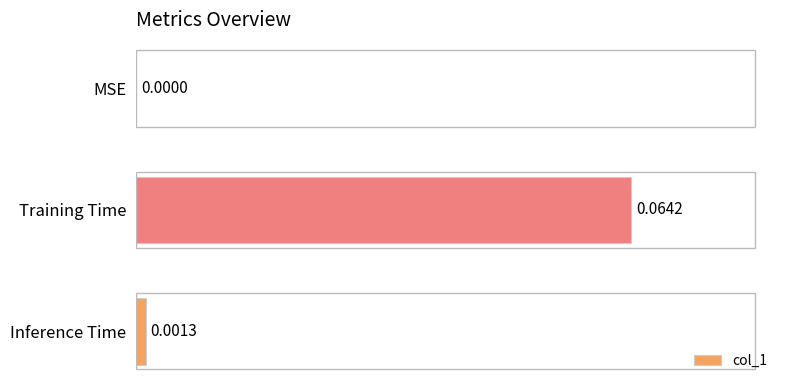

Where is the data nearest to the value 0?

MSE